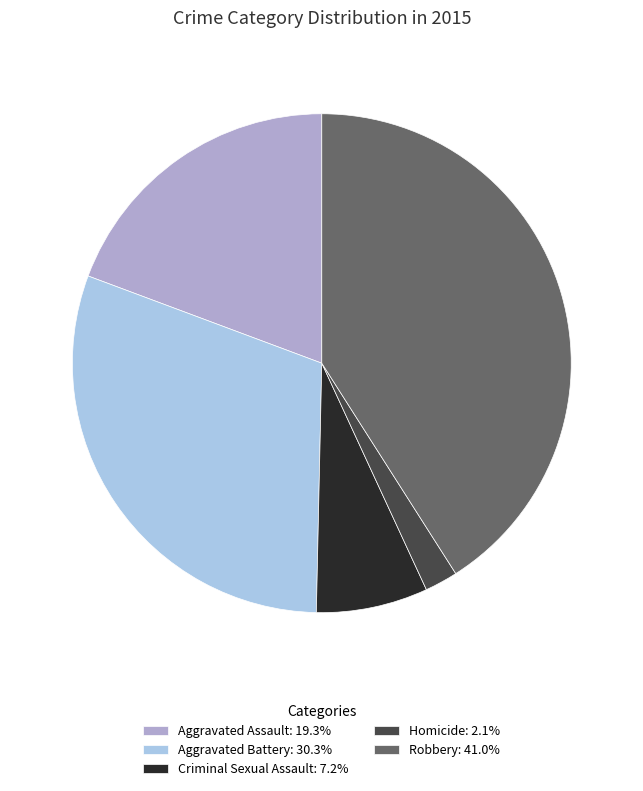

Which slice is the largest?

Robbery